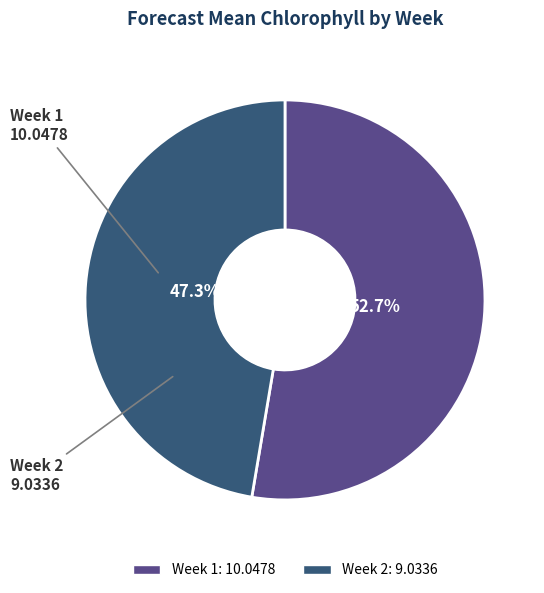

What is the smallest slice in the pie chart?

Week 2